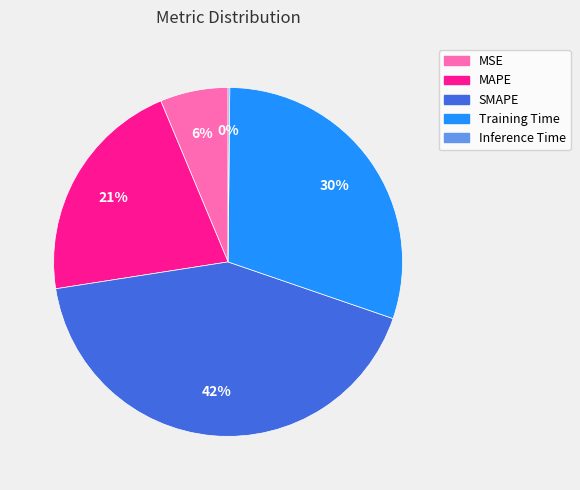

True or false: SMAPE accounts for 42% of the total.

True